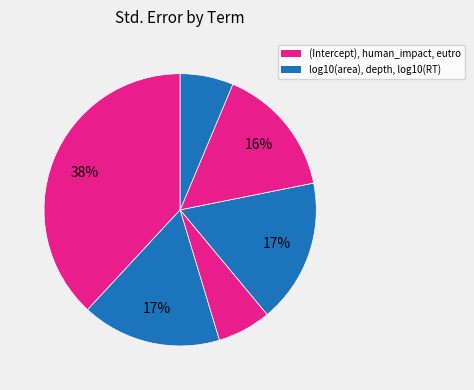

How many segments does this pie chart have?

6